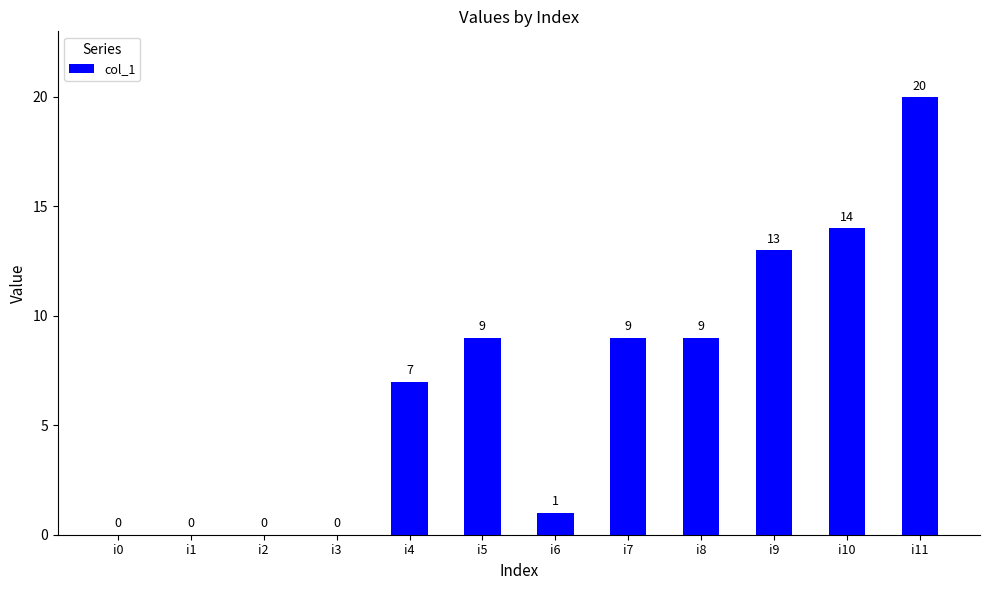

The value at i0 is 8. True or false?

False